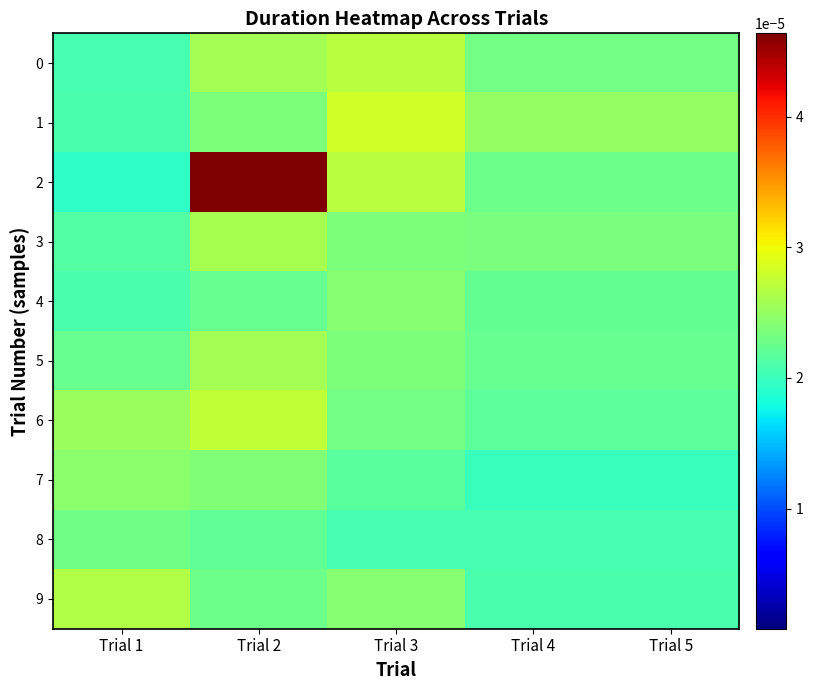

At which category does the chart reach its minimum across all series?

Trial 1